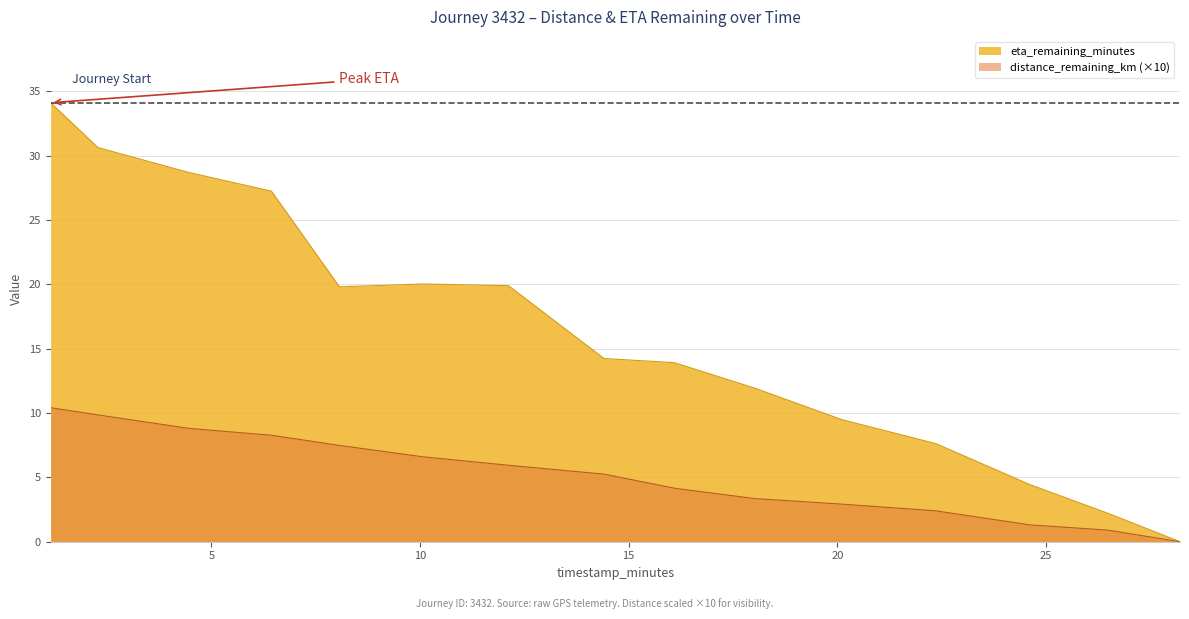

True or false: eta_remaining_minutes has more than 2 points higher than both neighbors.

False